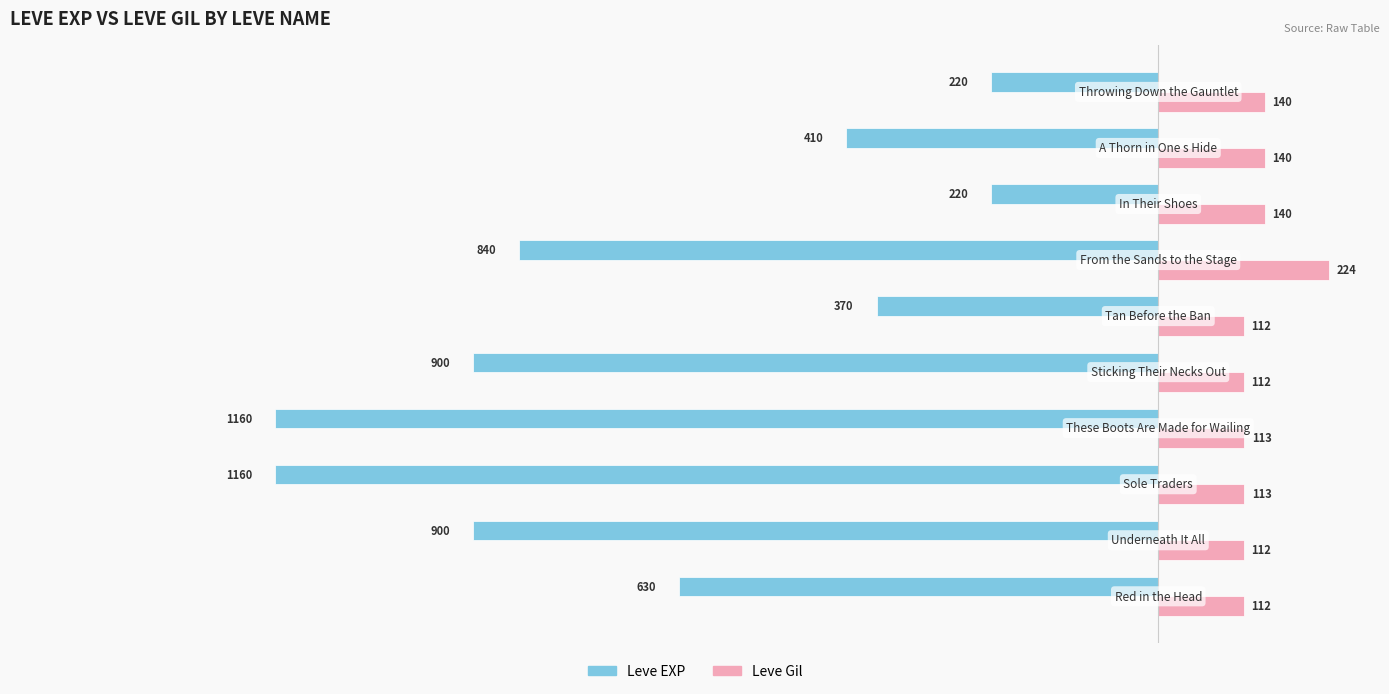

List the series in order of their overall mean, lowest first.

Leve EXP, Leve Gil